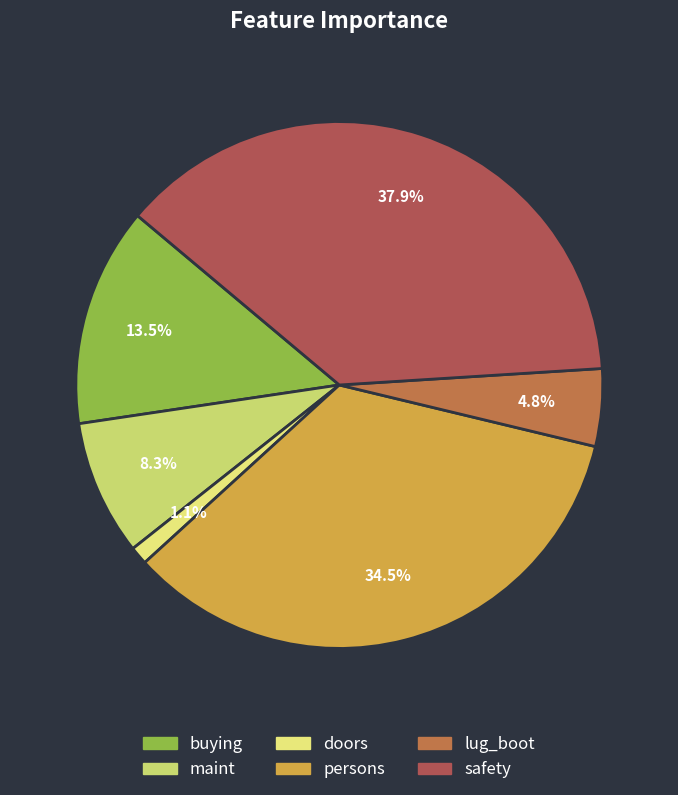

What is the smallest slice in the pie chart?

doors